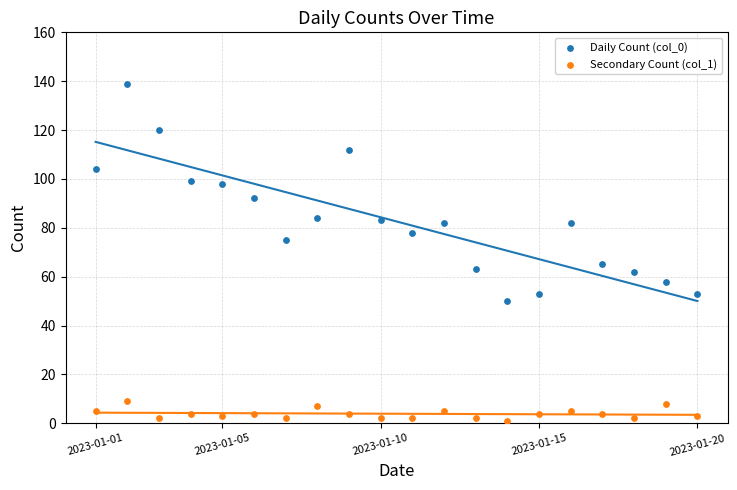

Which series reaches the minimum Y coordinate?

Secondary Count (col_1)